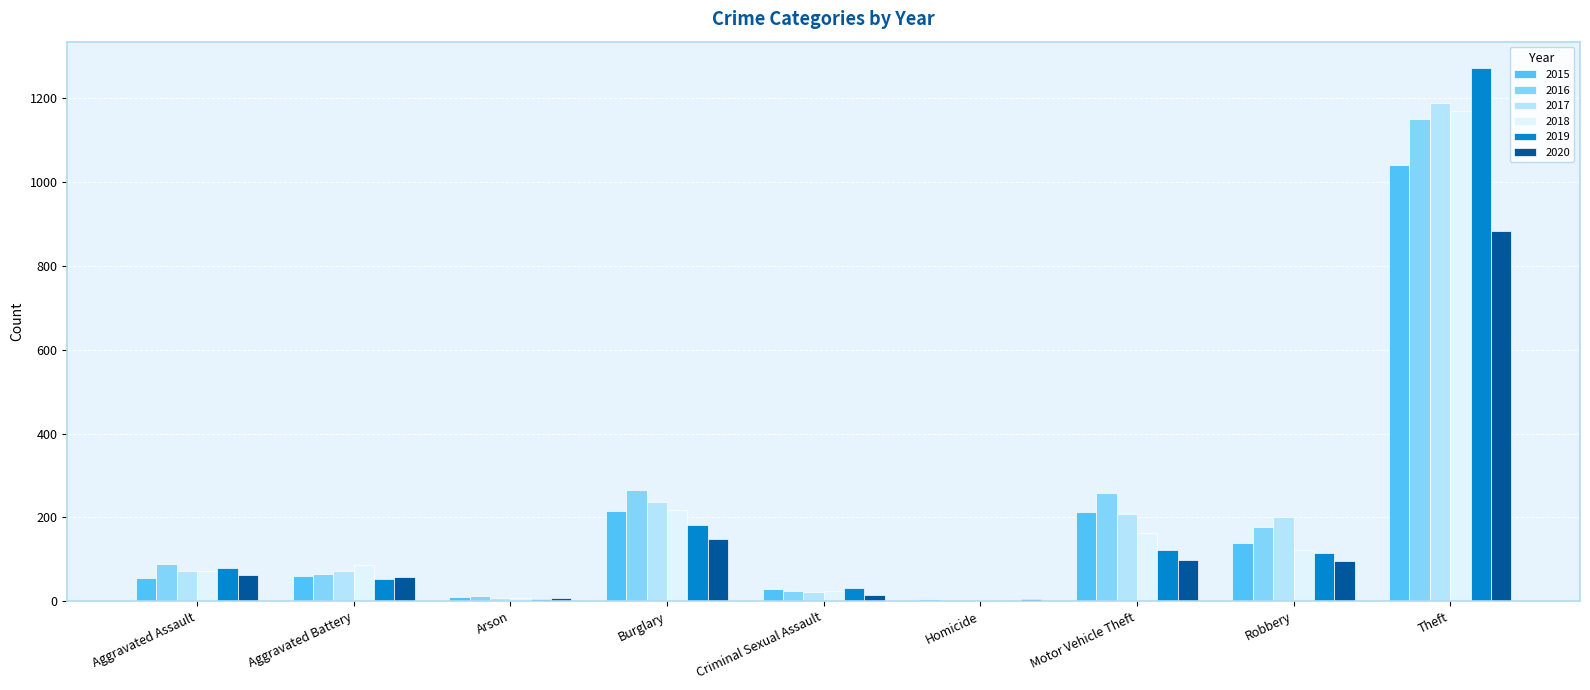

At which category is the sum across all series the highest?

Theft